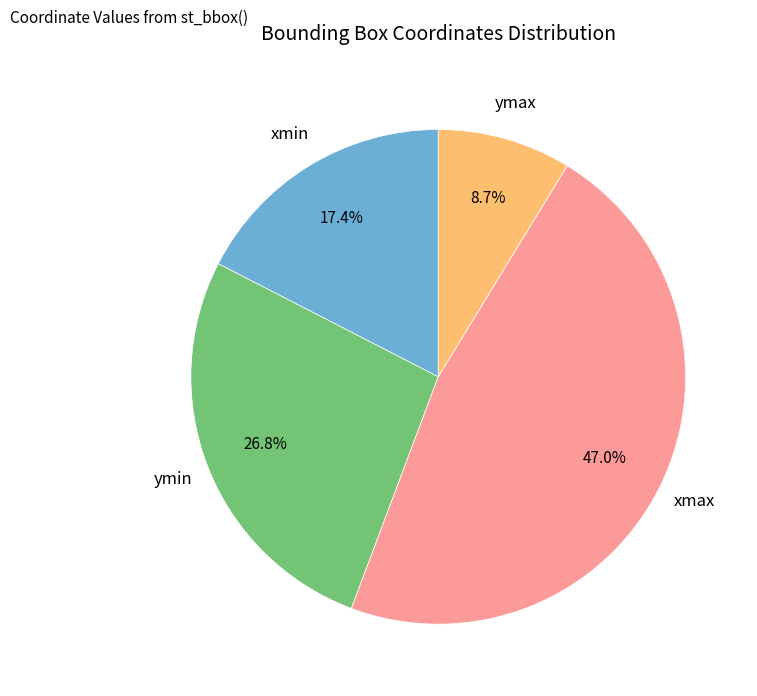

How many slices are in this pie chart?

4